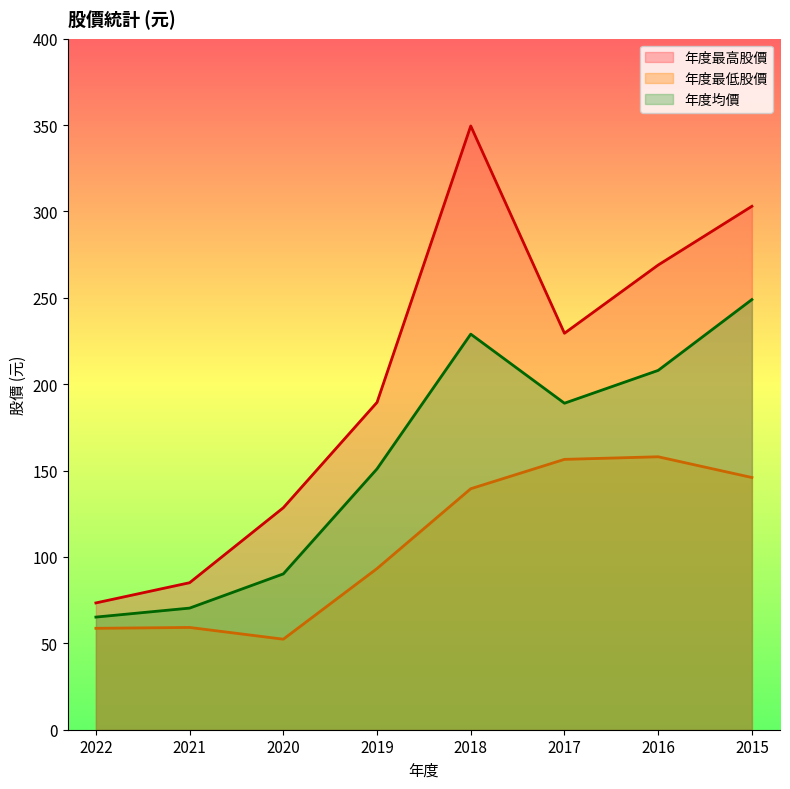

Reading left to right, transcribe all the data shown in this chart.

年度最高股價: 2022=73.4	2021=85.1	2020=128.5	2019=189.5	2018=349.5	2017=229.5	2016=269.0	2015=303.0
年度最低股價: 2022=58.7	2021=59.2	2020=52.4	2019=93.3	2018=139.5	2017=156.5	2016=158.0	2015=146.0
年度均價: 2022=65.2	2021=70.4	2020=90.2	2019=151.0	2018=229.0	2017=189.0	2016=208.0	2015=249.0